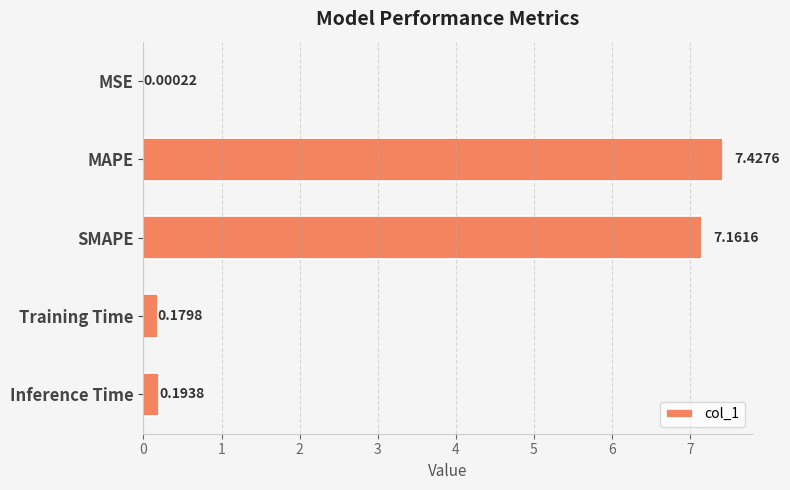

Are the bars grouped side by side (vs. stacked)?

No